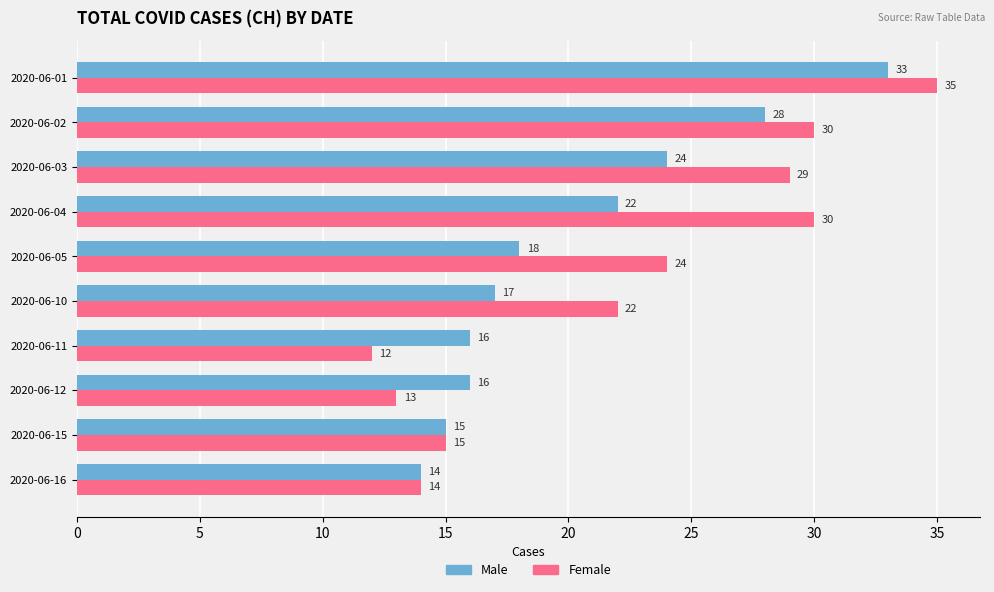

Count the number of categories in the chart.

10